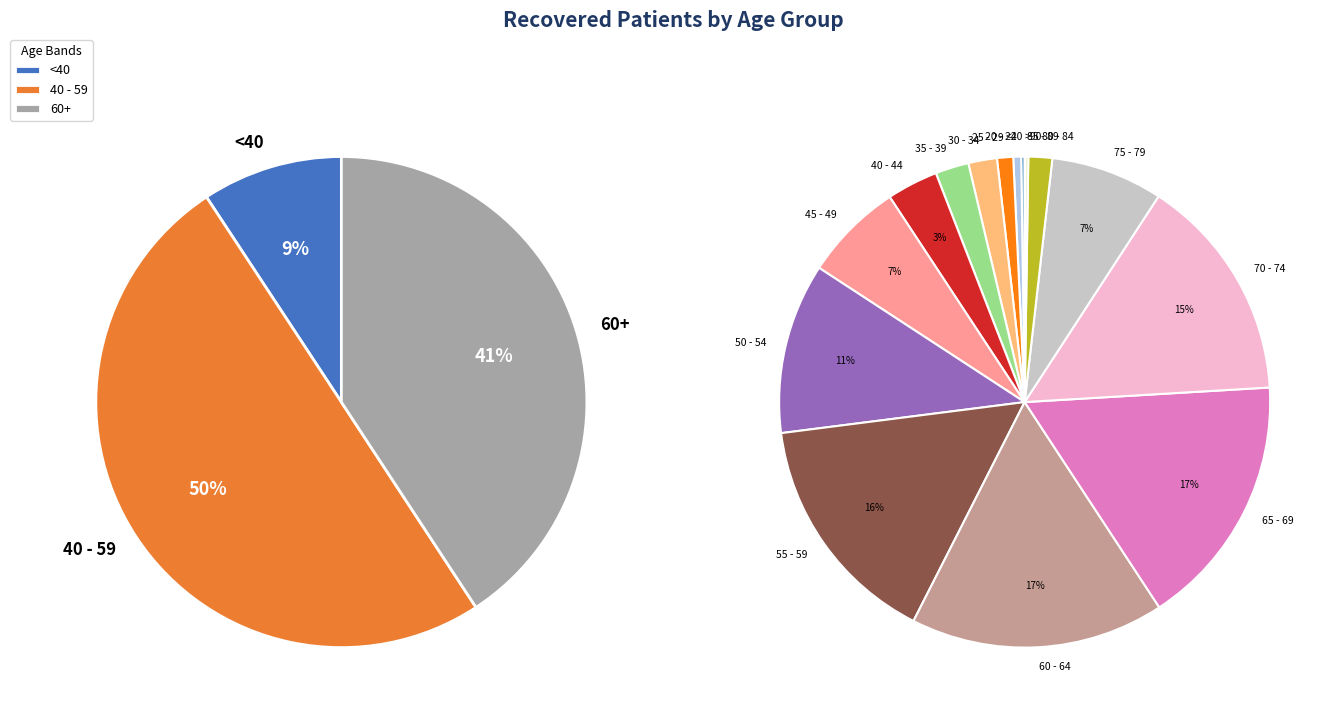

To the nearest percent, what portion does 30 - 34 represent?

2%